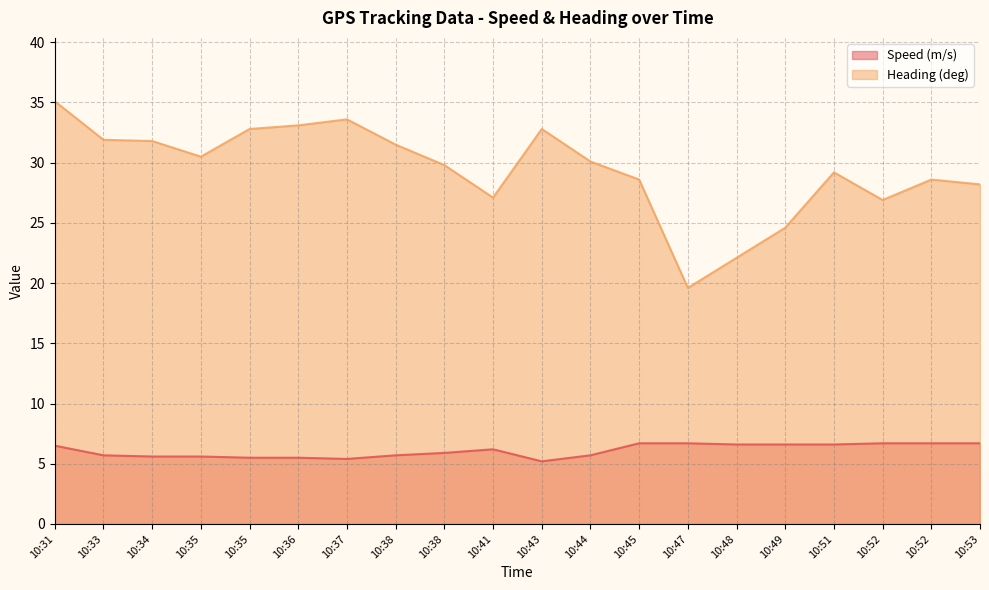

What is the average value of the Speed (m/s) series?

6.1